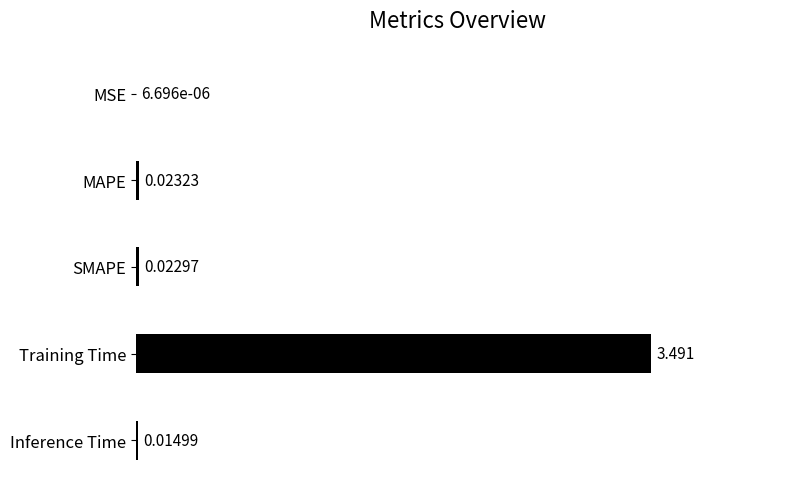

Which category has the highest value across all series?

Training Time